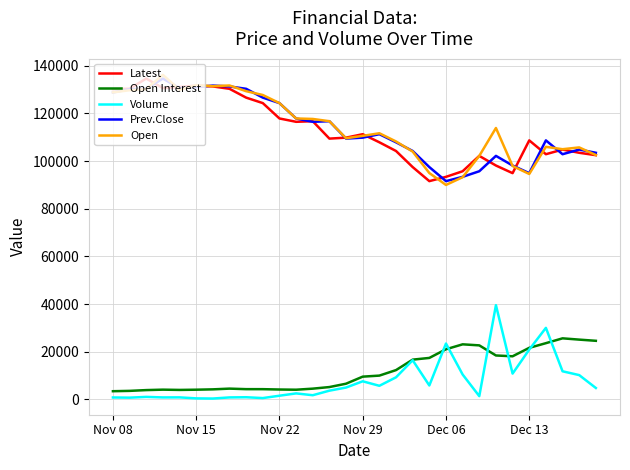

True or false: Volume and Prev.Close intersect in this chart.

False